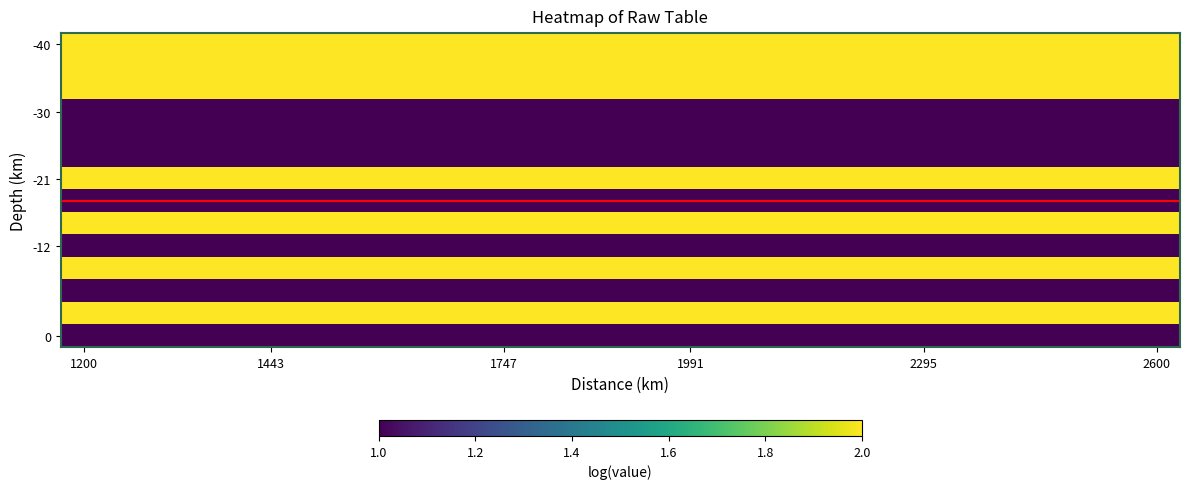

At which category is the sum across all series the highest?

1200